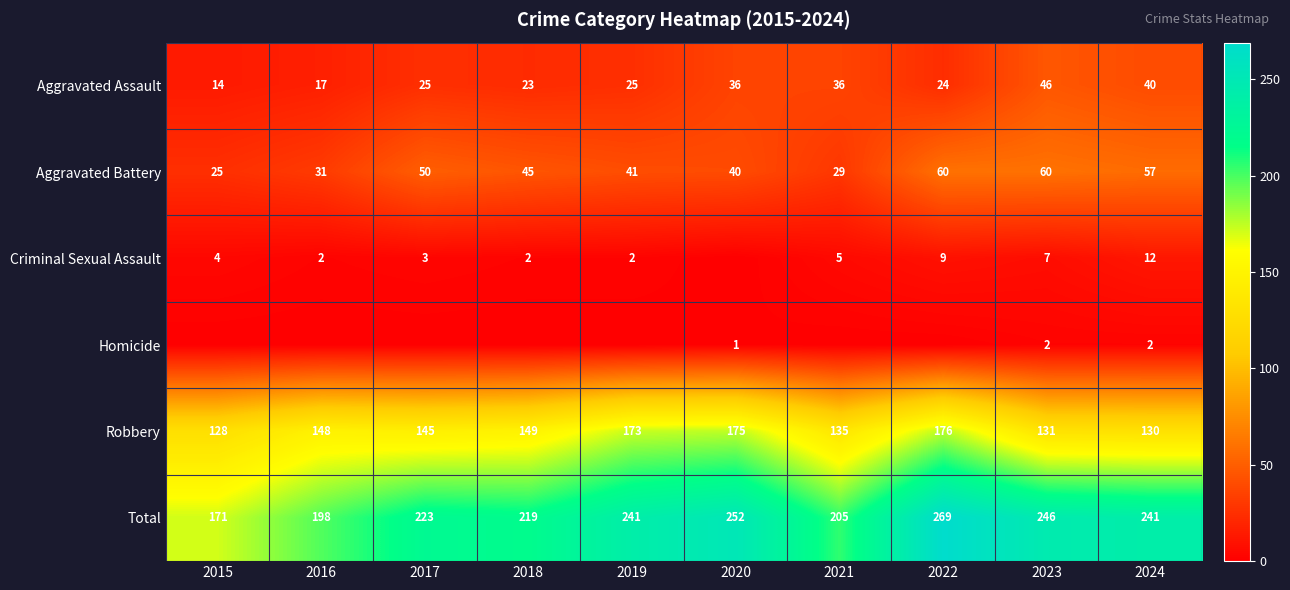

What is the sum of the Robbery values at 2015 and 2023?

259